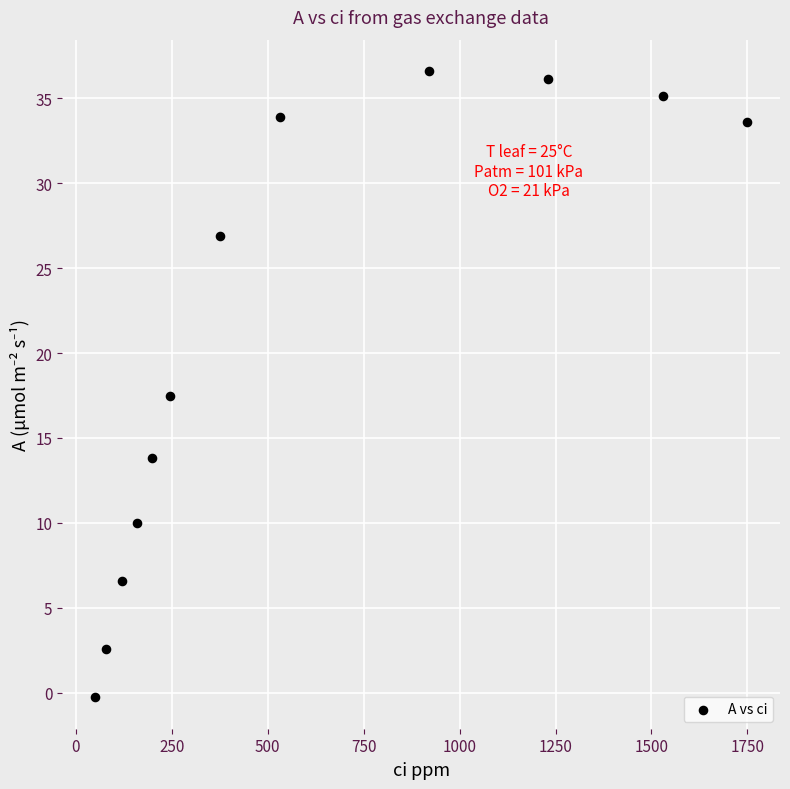

What is the range of X values (max minus min)?

1700.6